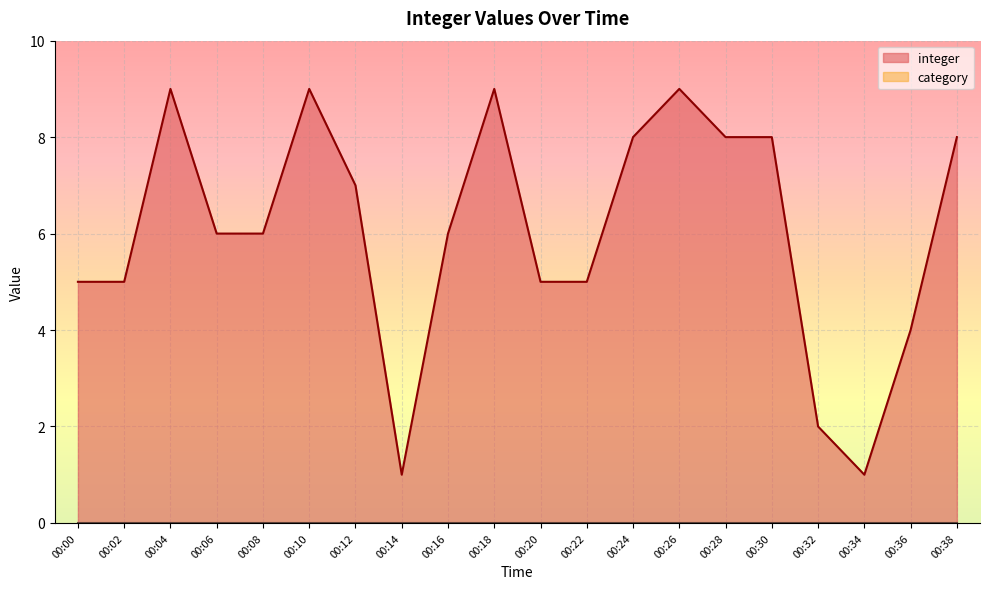

What is the spread (max minus min) of values at 22?

4